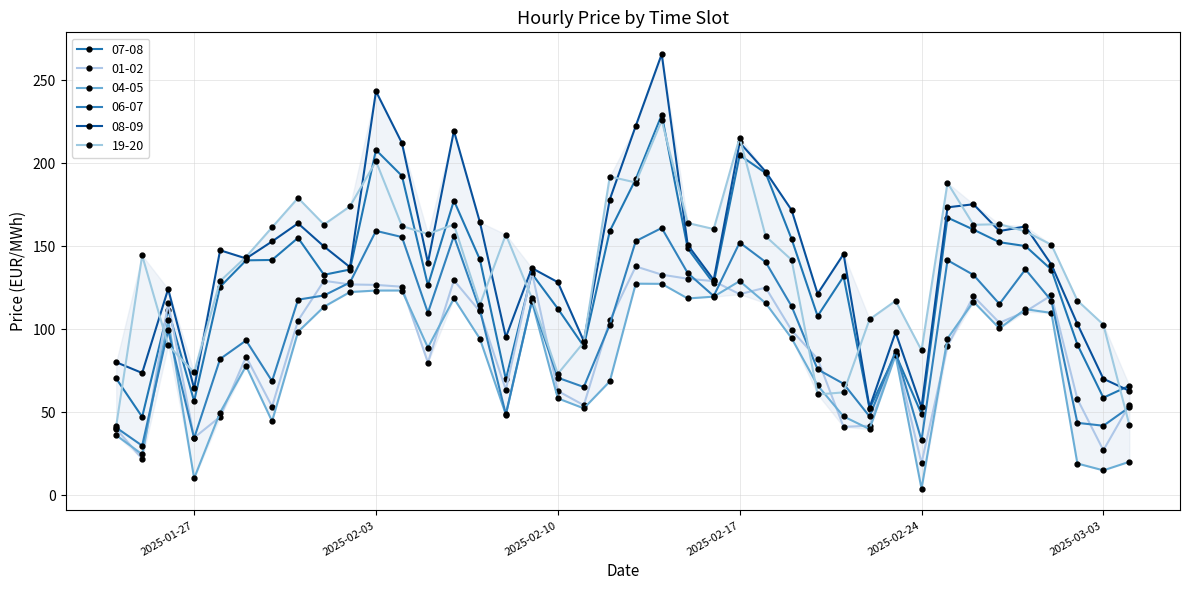

Count the number of categories in the chart.

40